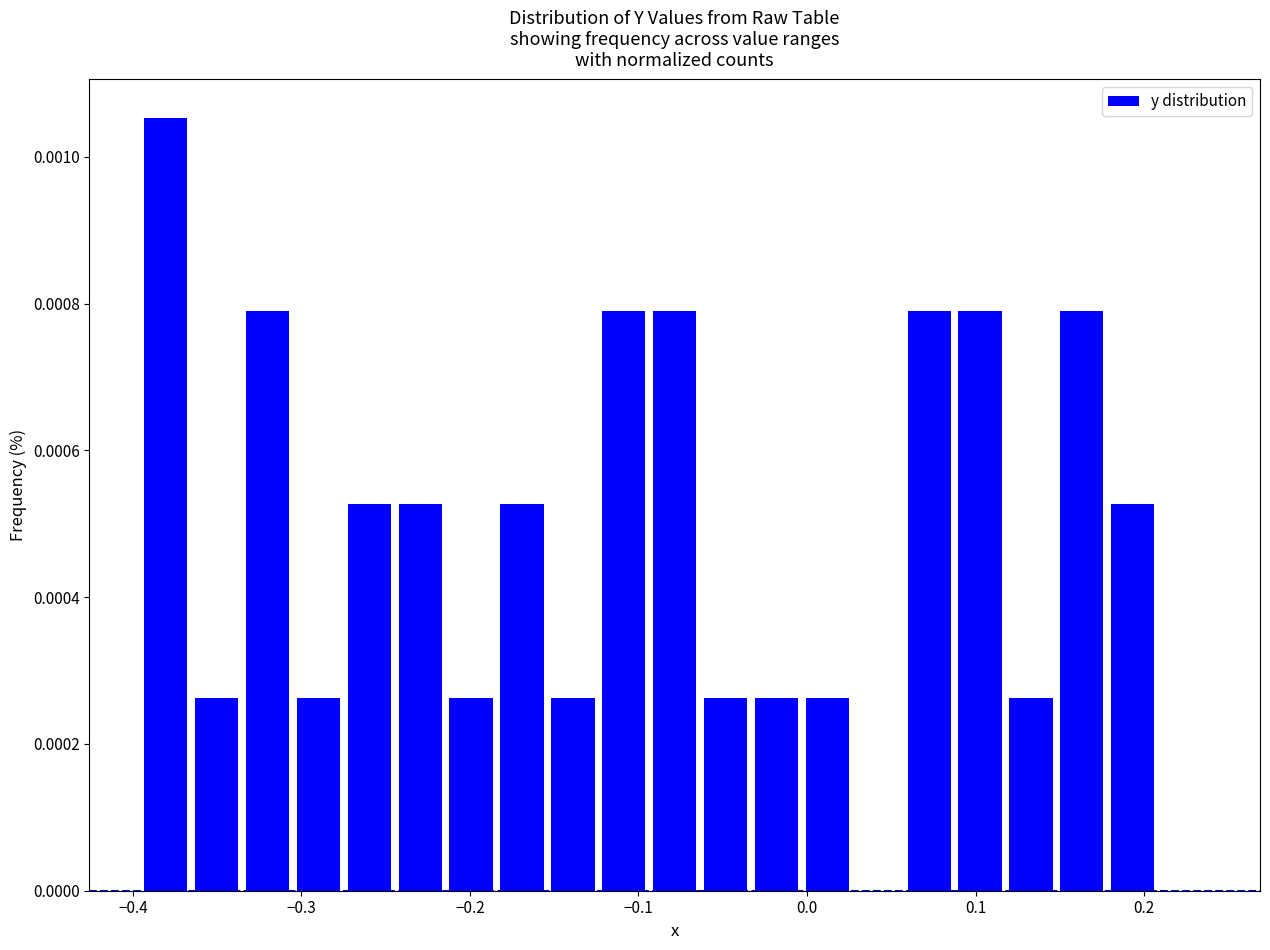

Read against the x-axis, roughly where is the centre of the tallest bar?

-0.38